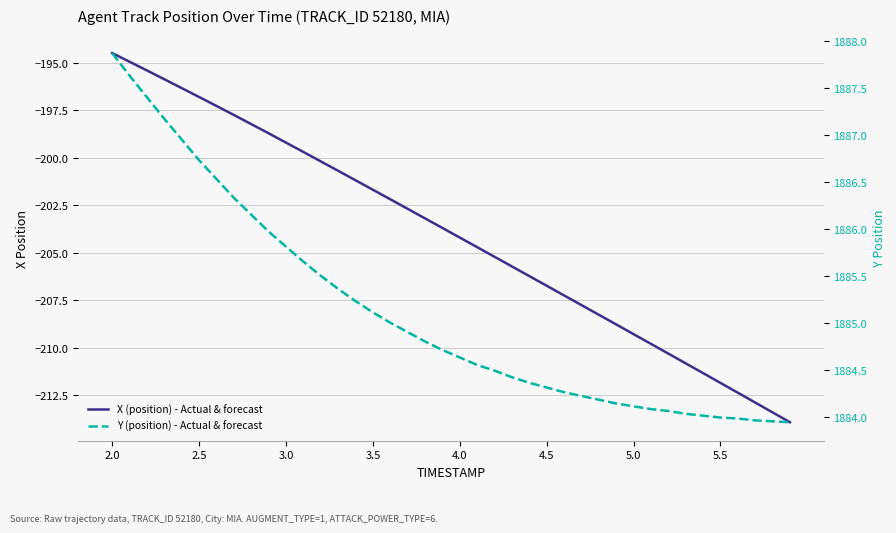

How many lines are shown in the chart?

2